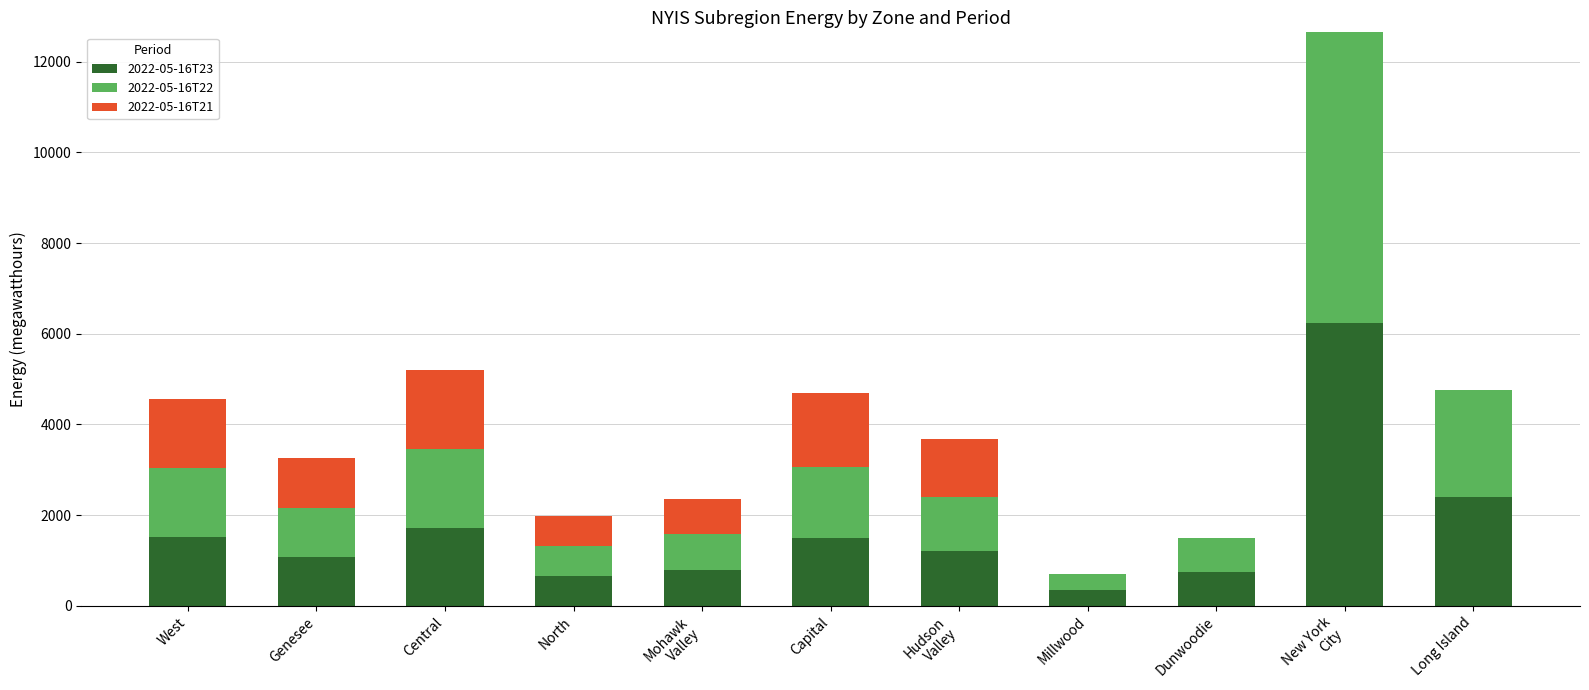

The value of 2022-05-16T23 at North is 656. True or false?

True